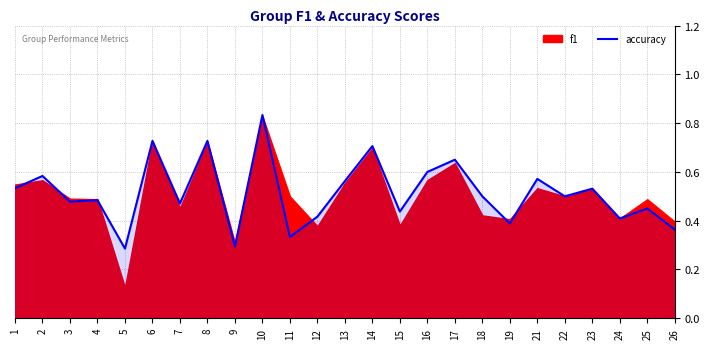

What is the sum of all values?

12.8